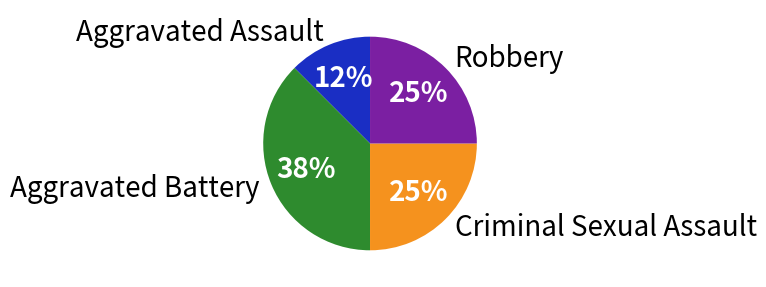

Which slice is the smallest?

Aggravated Assault